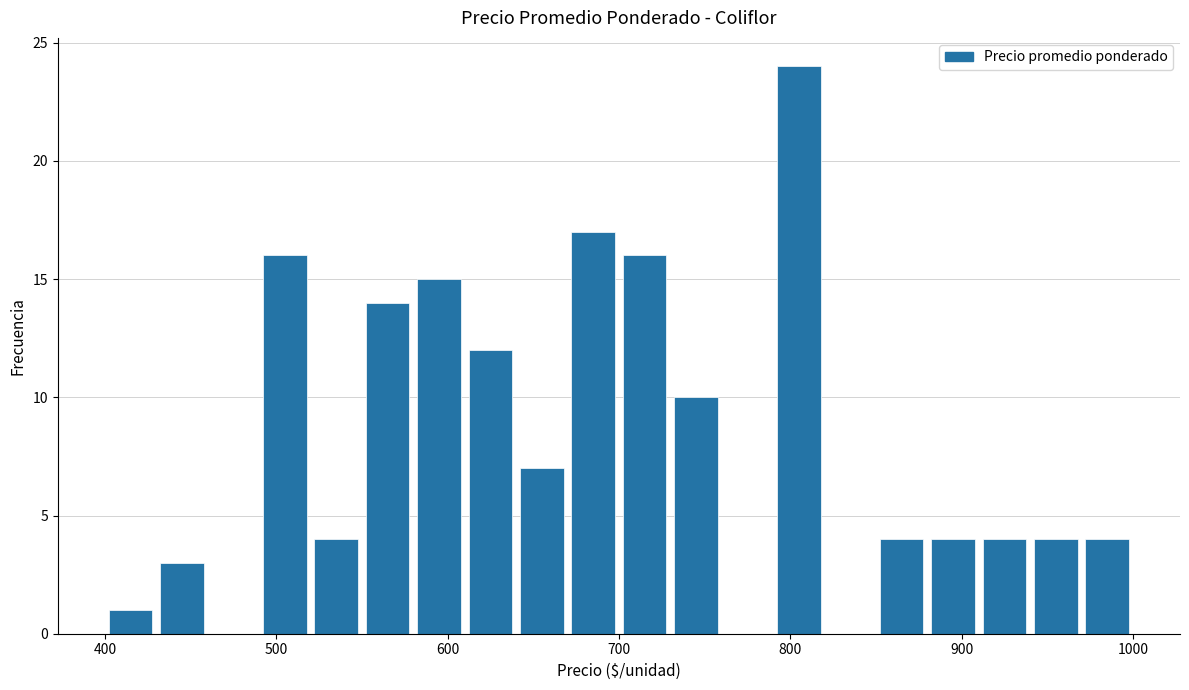

Around what value on the x-axis is the tallest bar? Give the approximate position of its centre, as read against the axis.

810